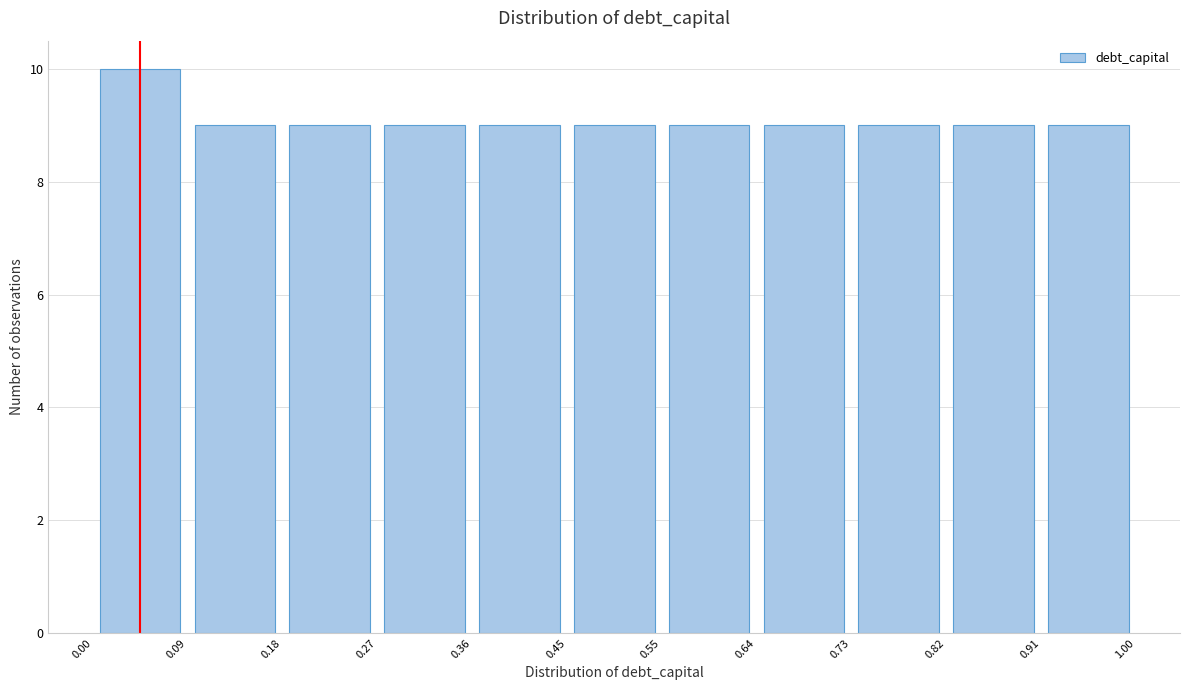

Reading left to right, transcribe this chart: for each bar, give the range it covers on the x-axis and its height. The values are not printed on the chart, so give them approximately, as read against the axis.

0.00 to 0.09: 10
0.09 to 0.18: 9
0.18 to 0.27: 9
0.27 to 0.36: 9
0.36 to 0.45: 9
0.45 to 0.55: 9
0.55 to 0.64: 9
0.64 to 0.73: 9
0.73 to 0.82: 9
0.82 to 0.91: 9
0.91 to 1.00: 9